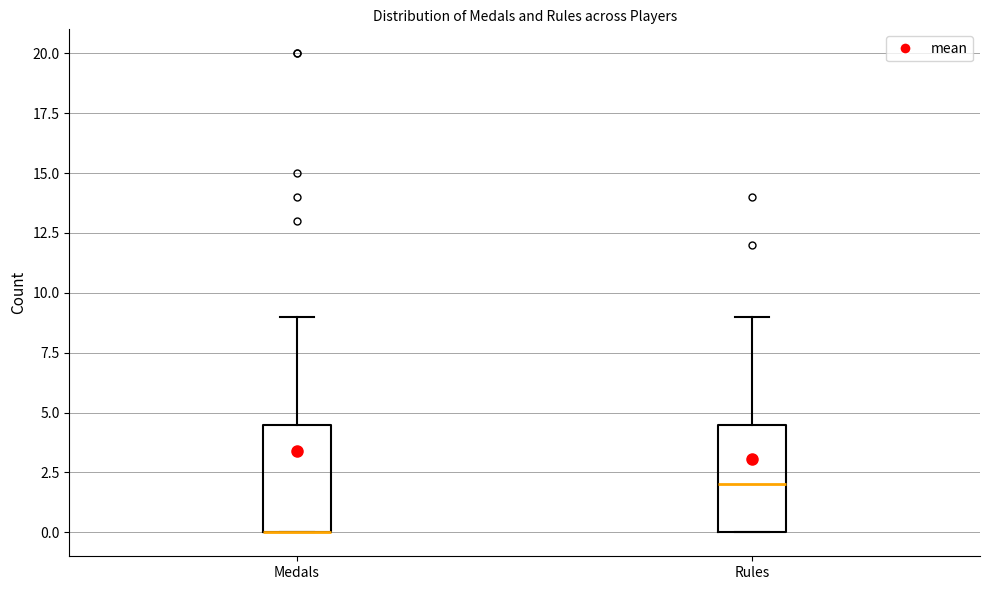

Reading left to right, transcribe this box plot: for each box, give where its median line is, the range the box spans, and where its two whiskers end, as read against the y-axis. The values are not printed on the chart, so give them approximately, as read against the axis.

Medals: median 0.0 (drawn on the box's lower edge), box 0.0 to 4.5, whiskers 0.0 to 9.0
Rules: median 2.0, box 0.0 to 4.5, whiskers 0.0 to 9.0